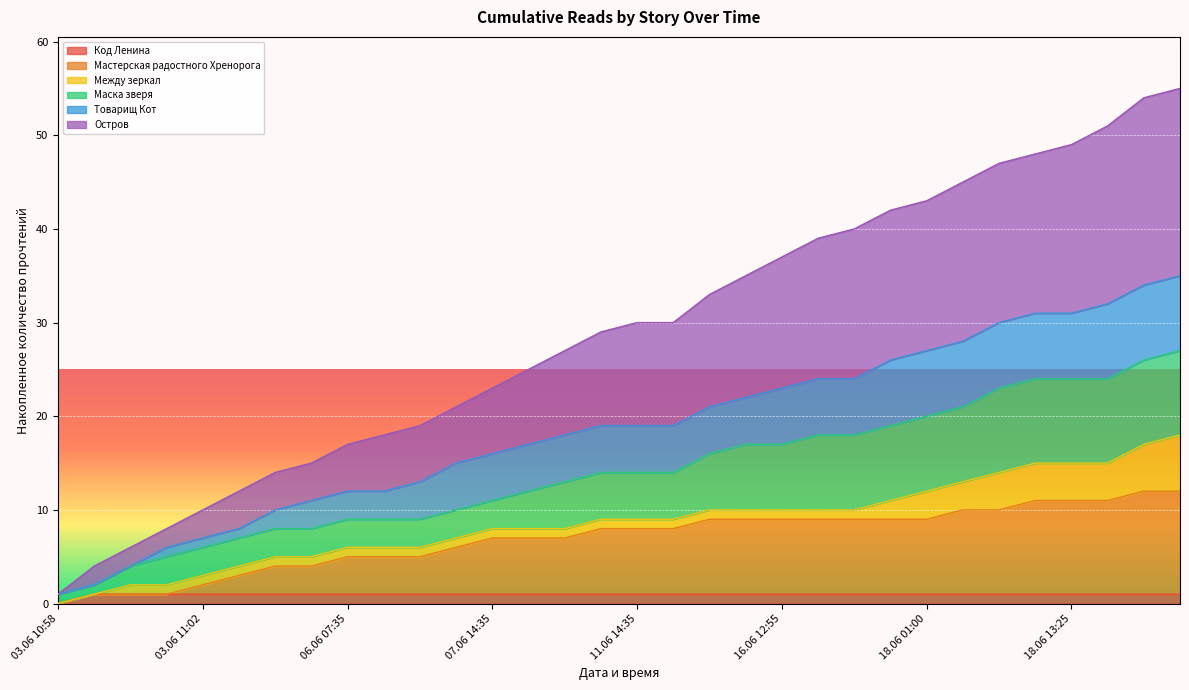

True or false: Мастерская радостного Хренорога and Остров intersect in this chart.

False